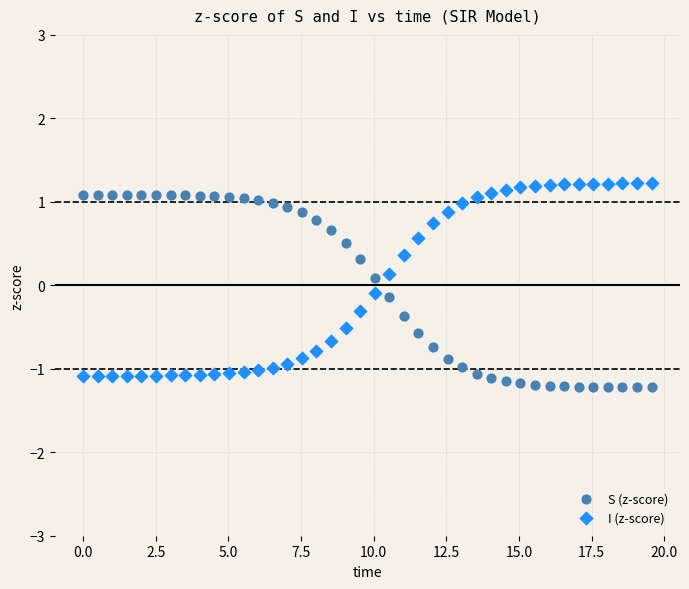

Across all data points, what is the range of X values (max minus min)?

19.6